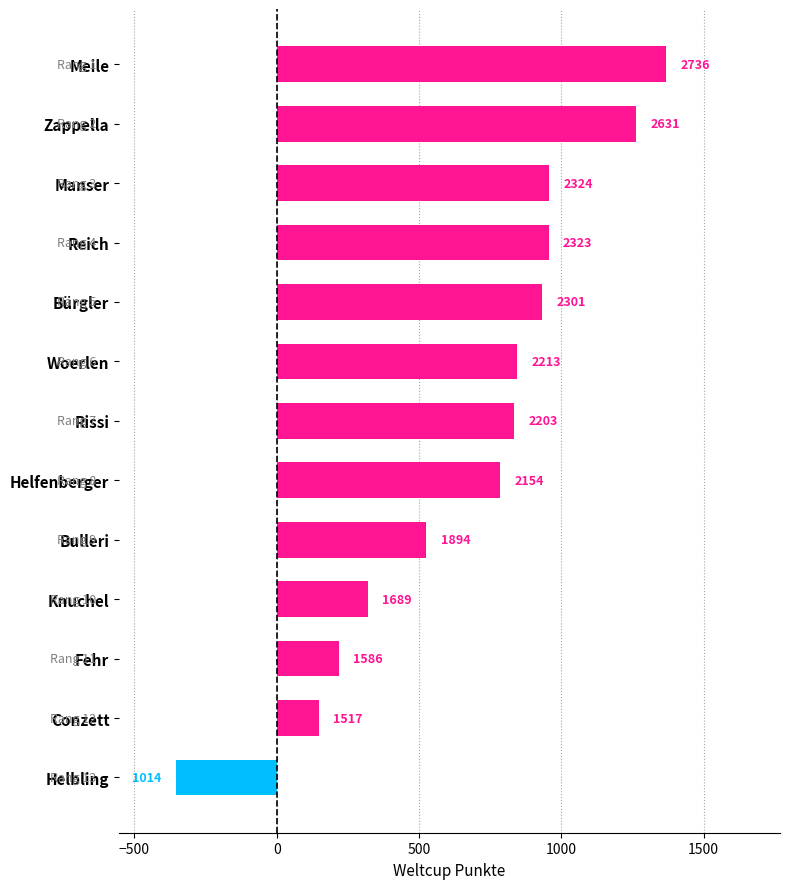

What is the minimum value shown in the chart?

-354